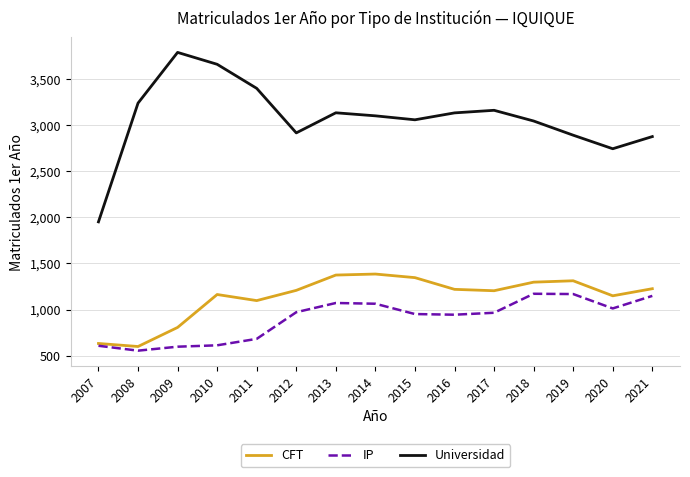

The CFT series shows 1385 at 2014. True or false?

True